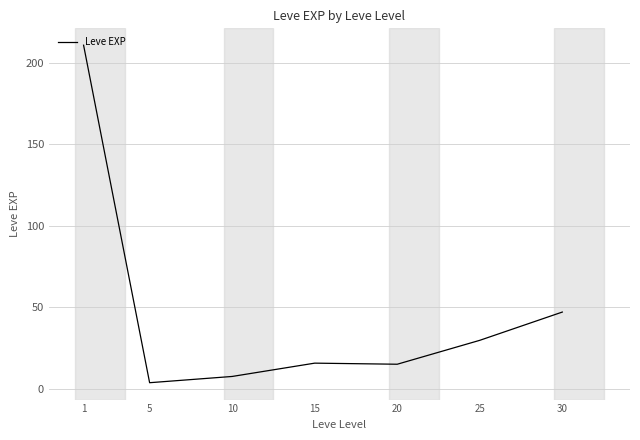

What is the difference between the values at 10 and 1?

203.2